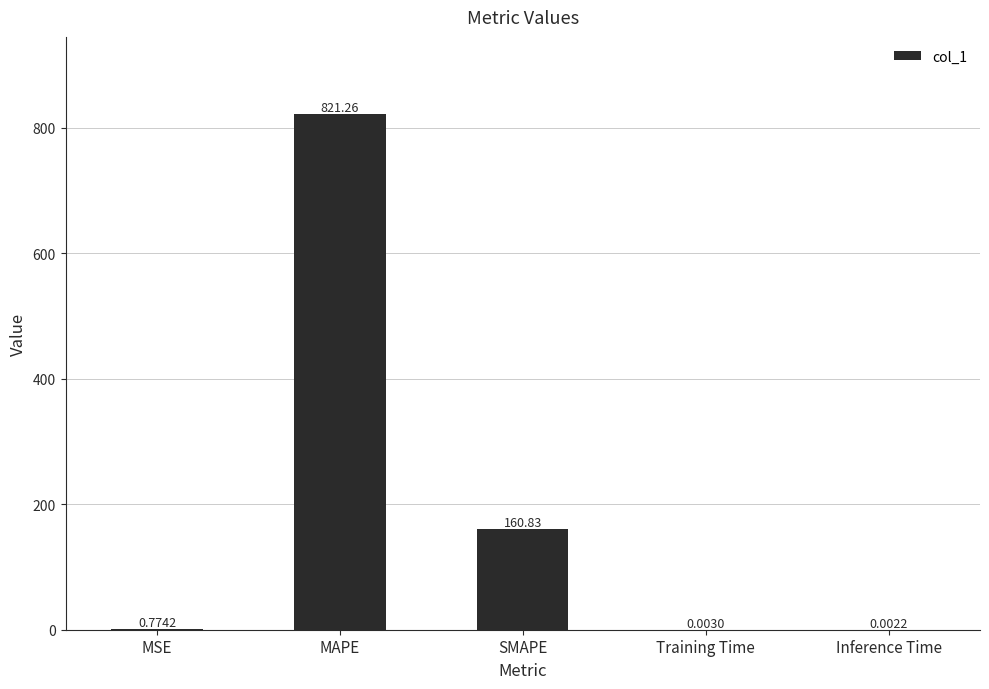

The value at MAPE is 821.3. True or false?

True